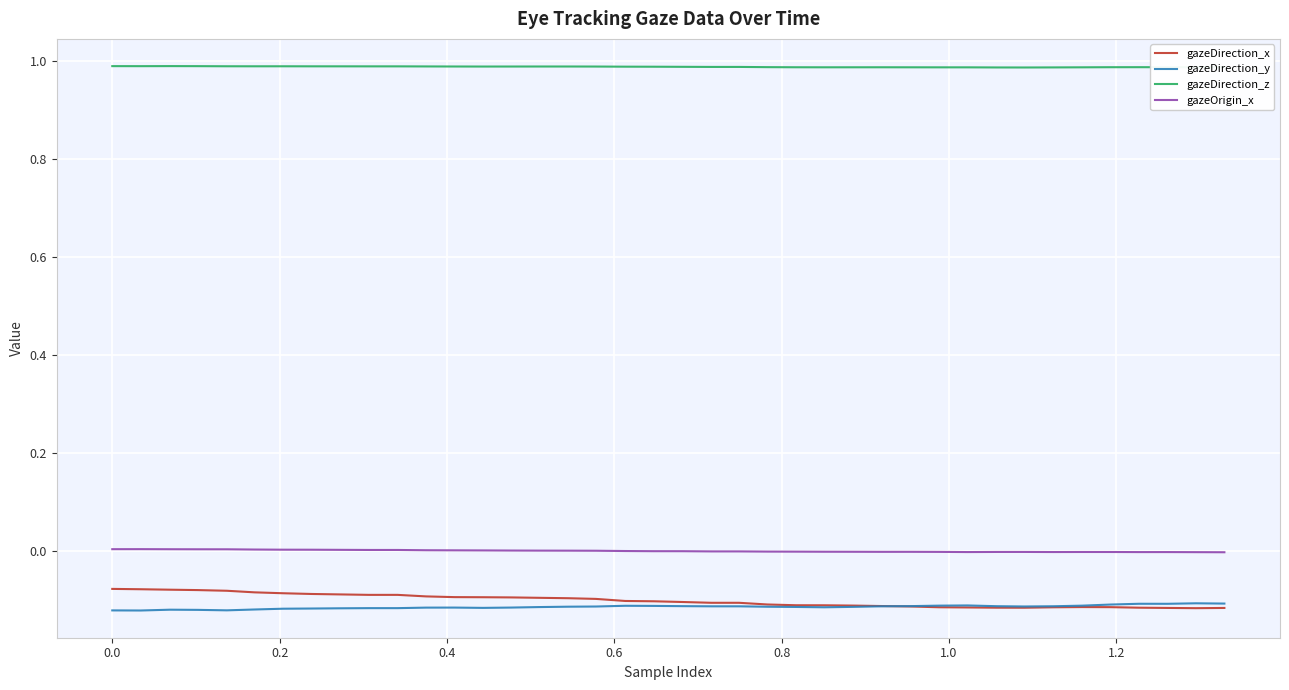

True or false: gazeDirection_z and gazeOrigin_x cross at least once.

False